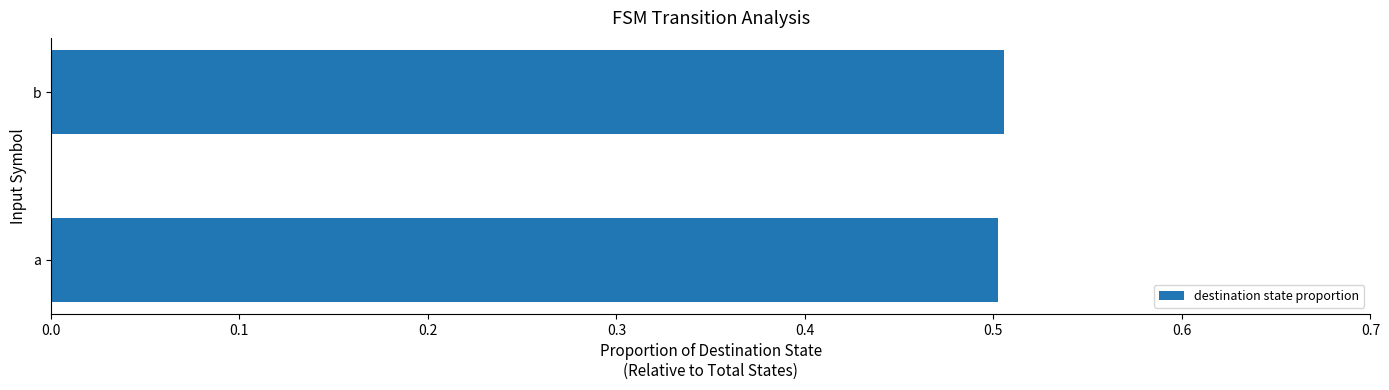

What value does the data have at a?

0.5